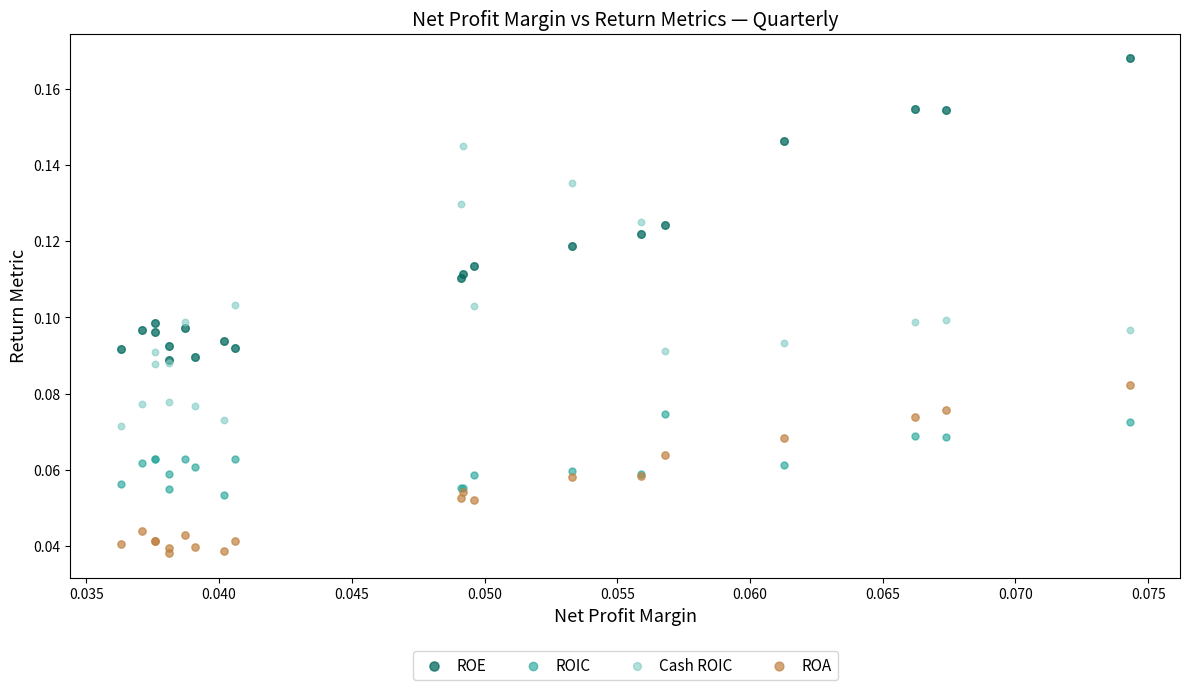

Which series contains the lowest Y value?

ROA